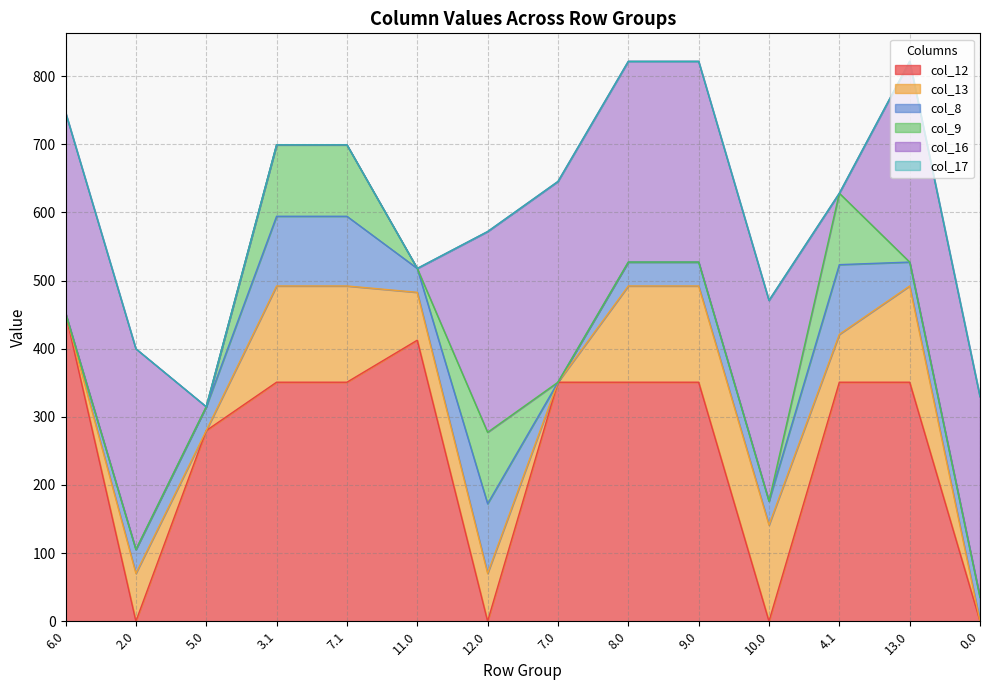

How many series are shown in this chart?

6